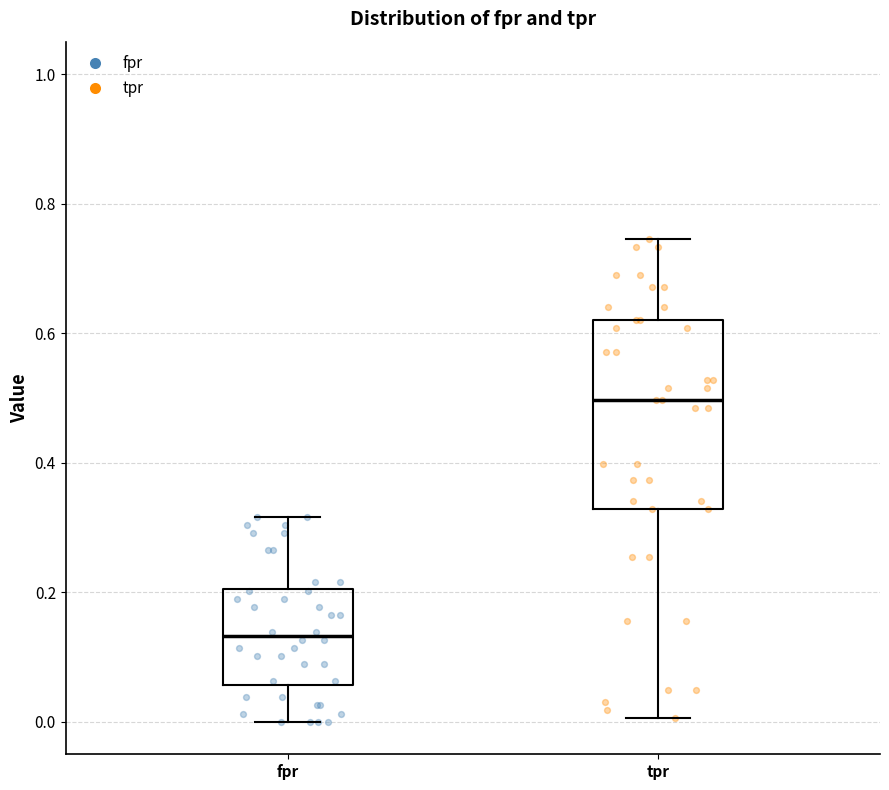

Where does the upper whisker of the box for tpr end on the y-axis? The values are not printed on the chart, so give them approximately, as read against the axis.

0.74